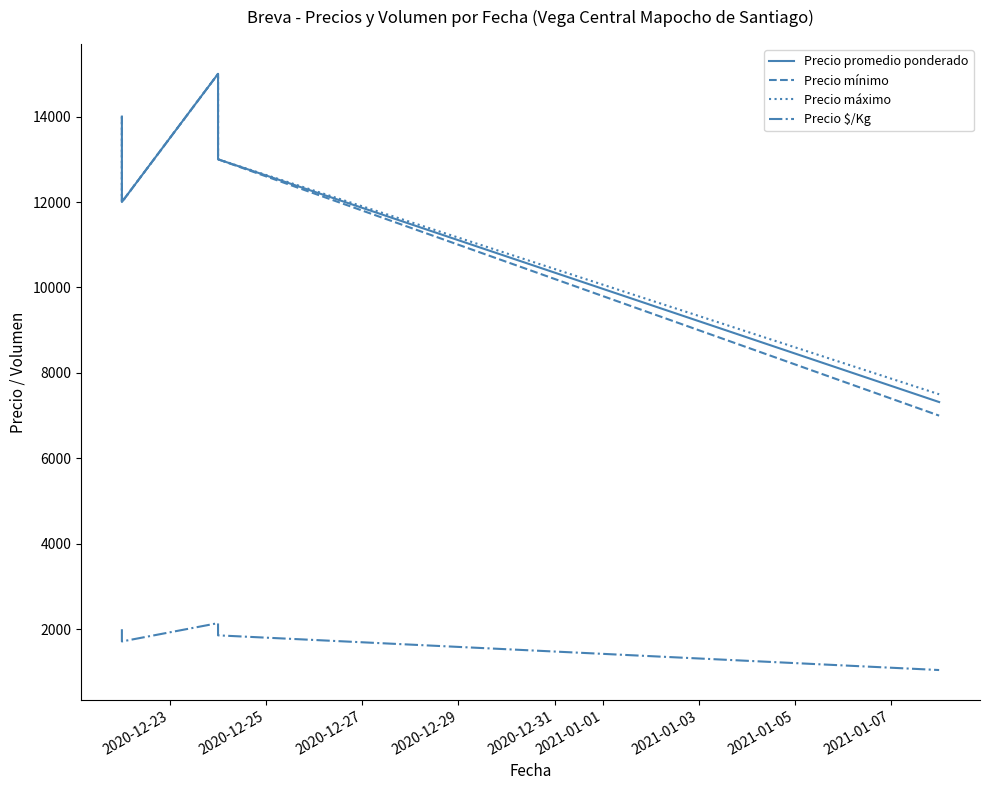

True or false: Precio mínimo and Precio promedio ponderado intersect in this chart.

False